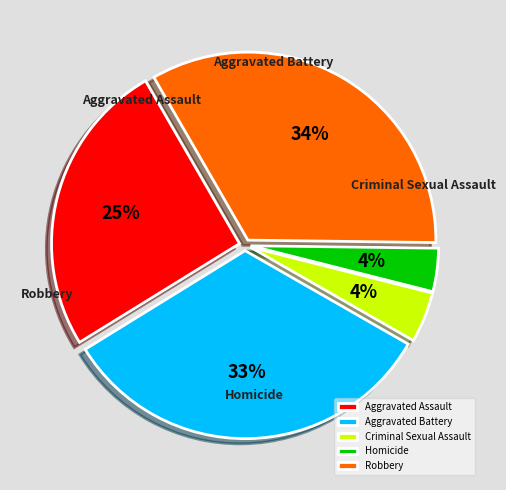

Count the number of slices in the pie.

5